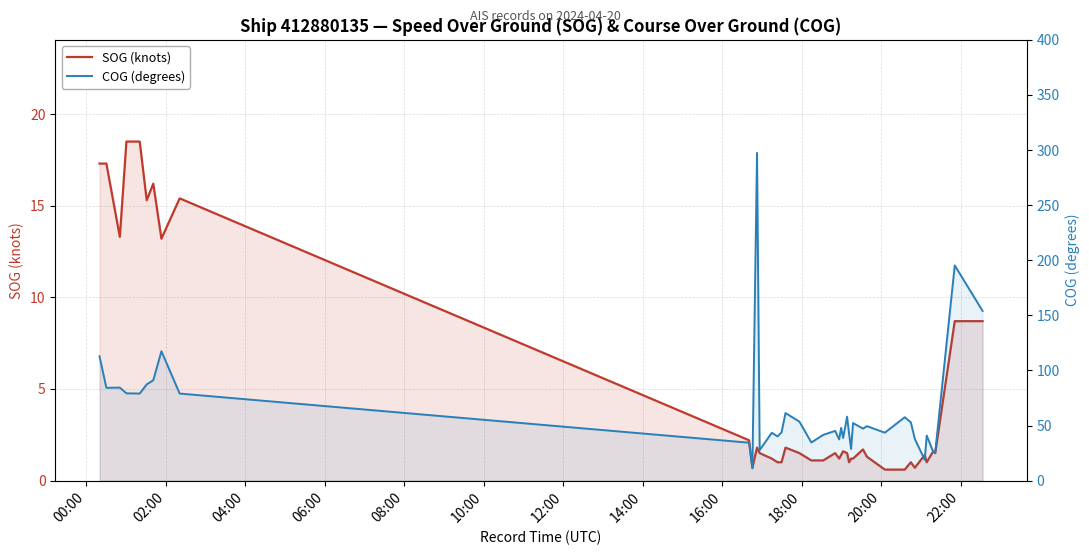

At which label does SOG (knots) first exceed 1?

00:00